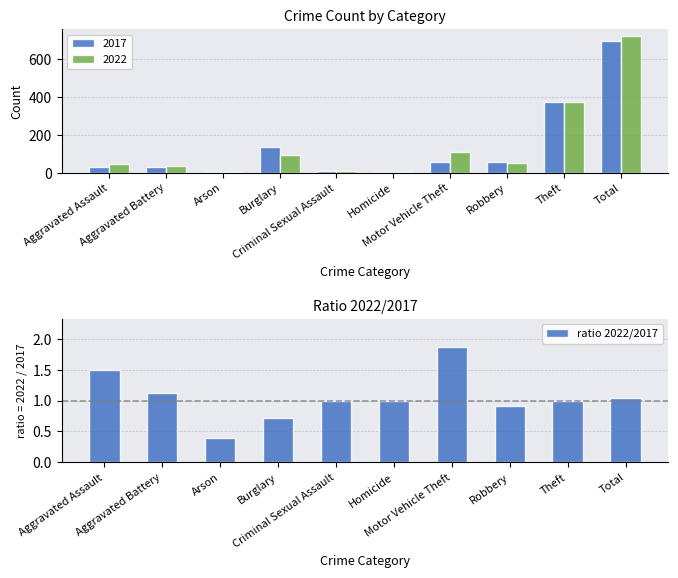

At which category does the chart reach its minimum across all series?

Arson